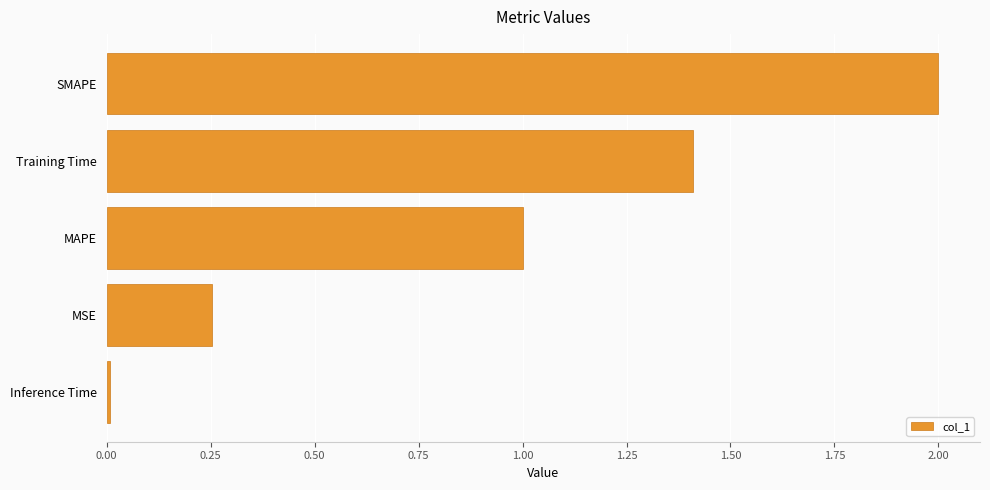

The value at Training Time is 0.6. True or false?

False